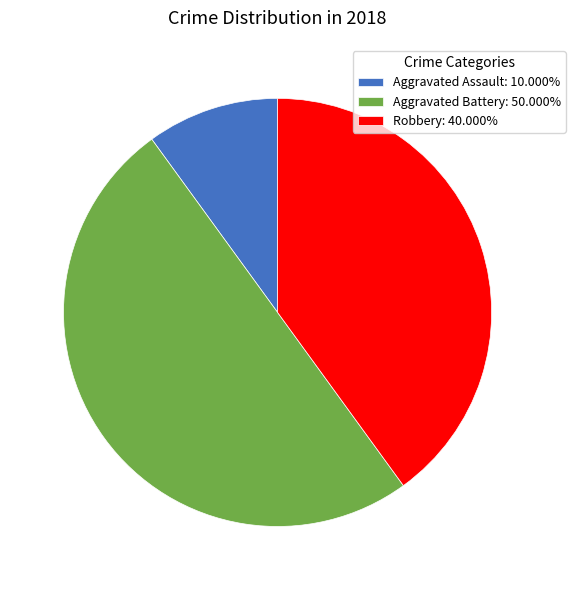

Does Aggravated Assault: 10.000% represent more than half of the total?

No